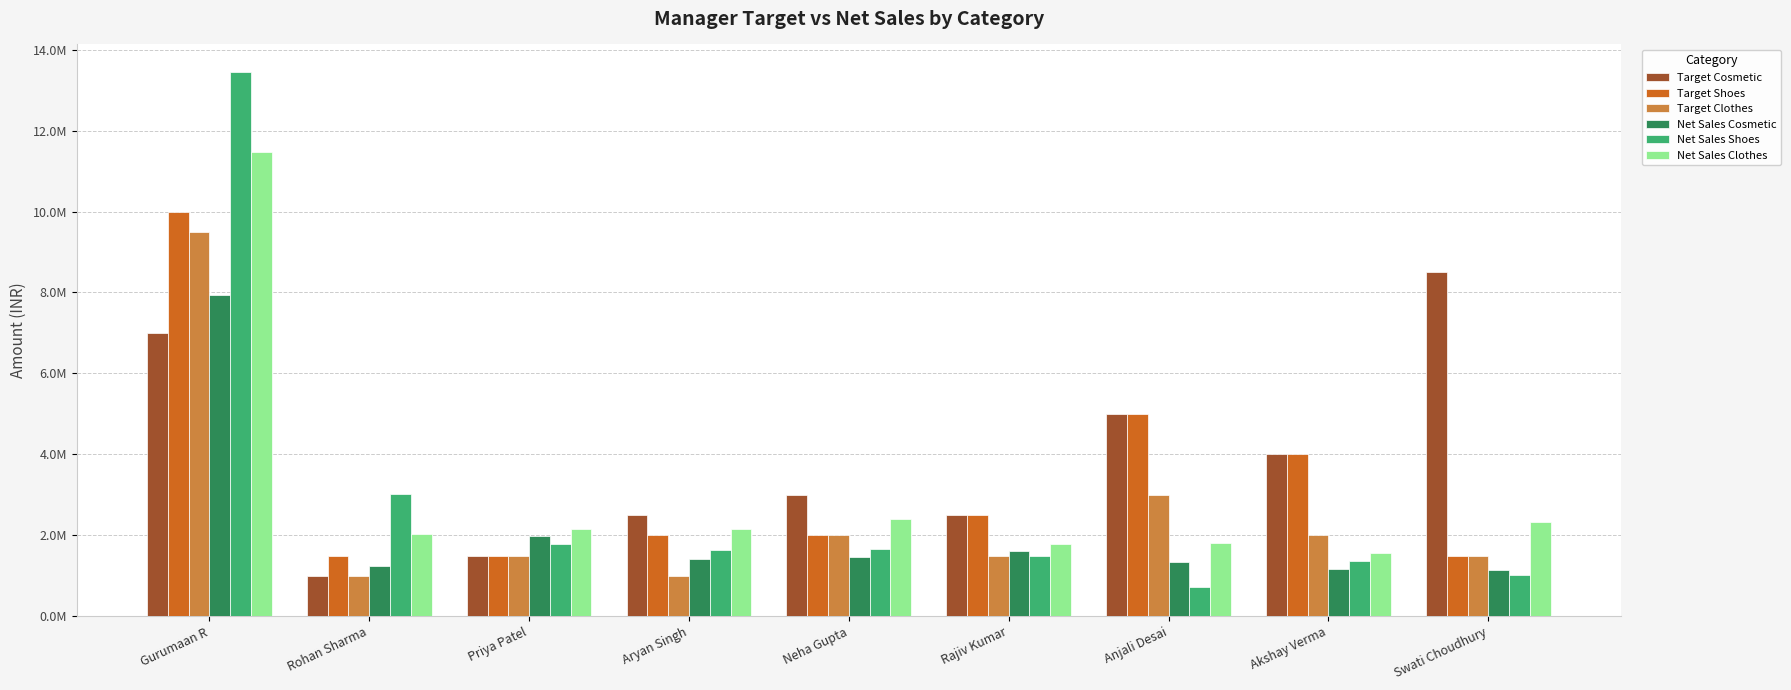

What is the spread (max minus min) of values at Swati Choudhury?

7492918.9